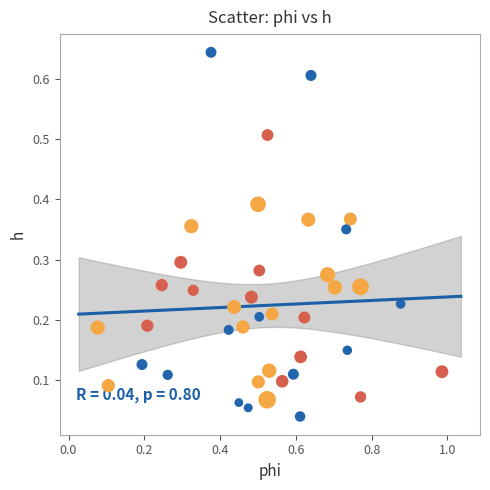

What is the range of X values (max minus min)?

0.9